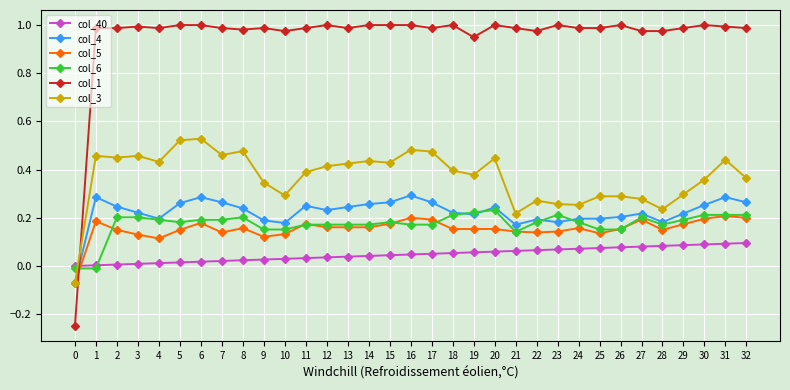

What is the difference between the highest and lowest values at 10?

0.9